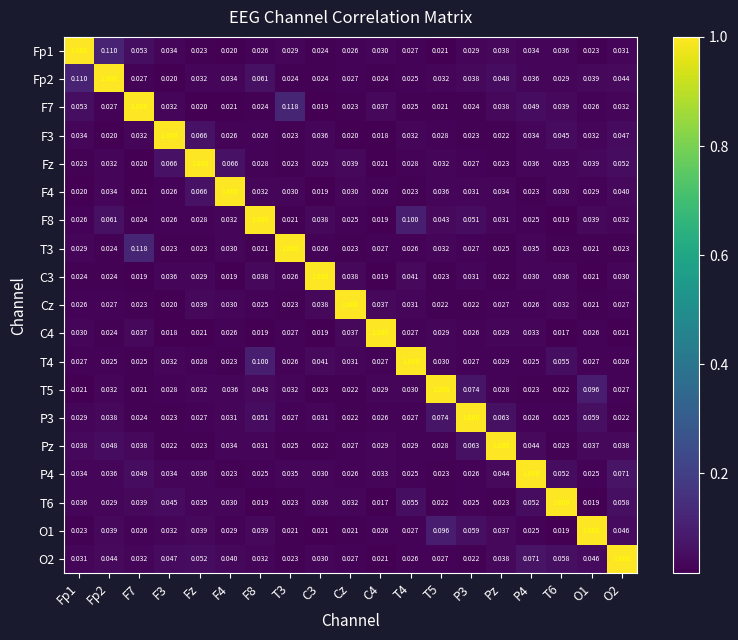

How many data points does each series have?

19